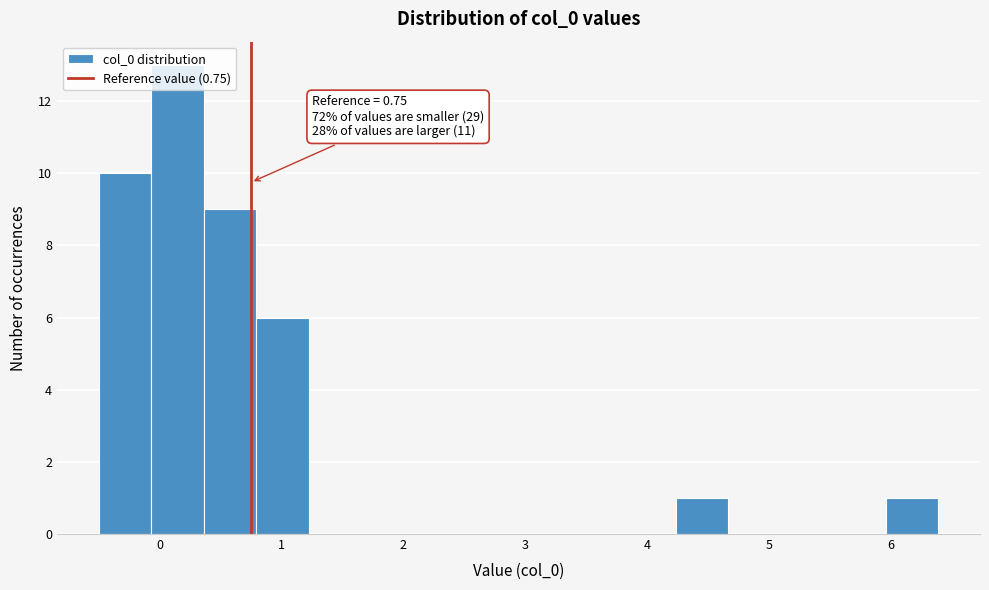

Which range on the x-axis has the tallest bar?

-0.1 to 0.4